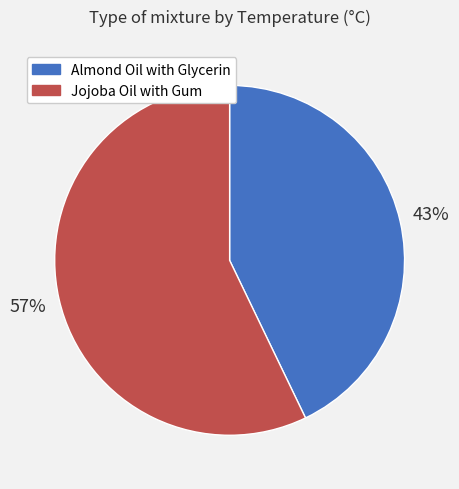

Which category has the smallest portion of the pie?

Almond Oil with Glycerin